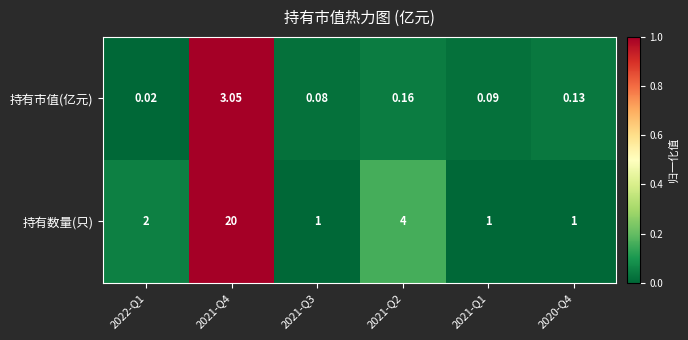

Count the number of categories in the chart.

6